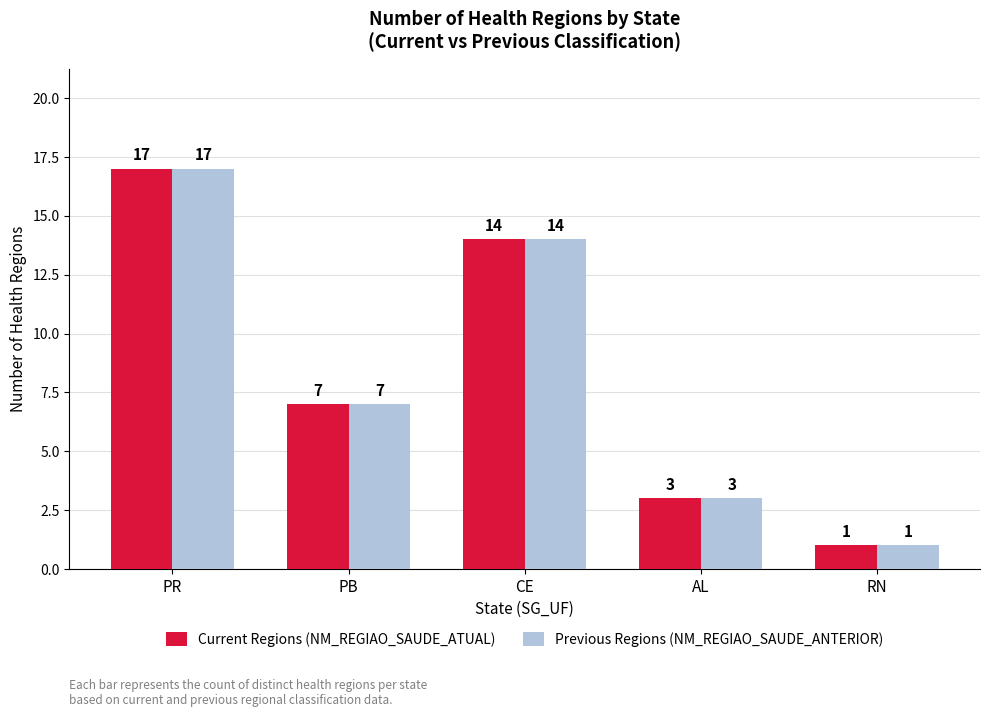

At which category does the chart reach its minimum across all series?

RN